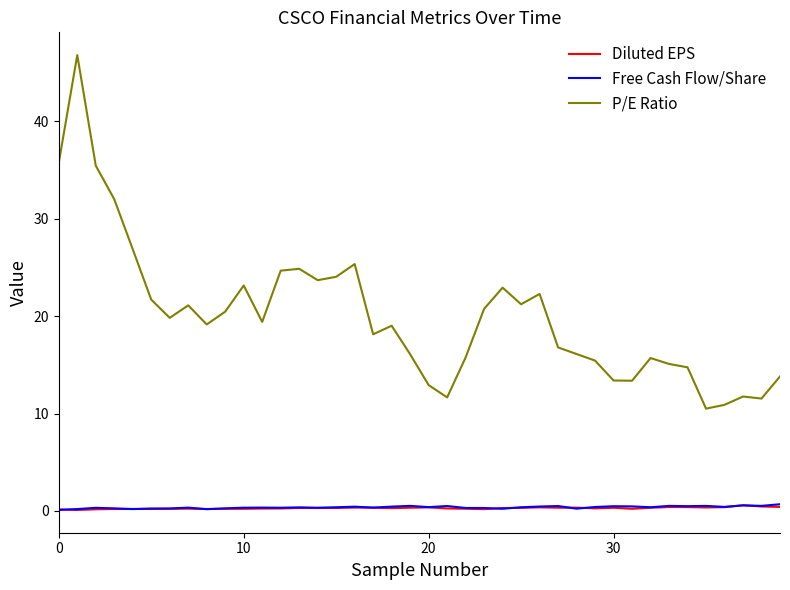

True or false: Free Cash Flow/Share and P/E Ratio intersect in this chart.

False